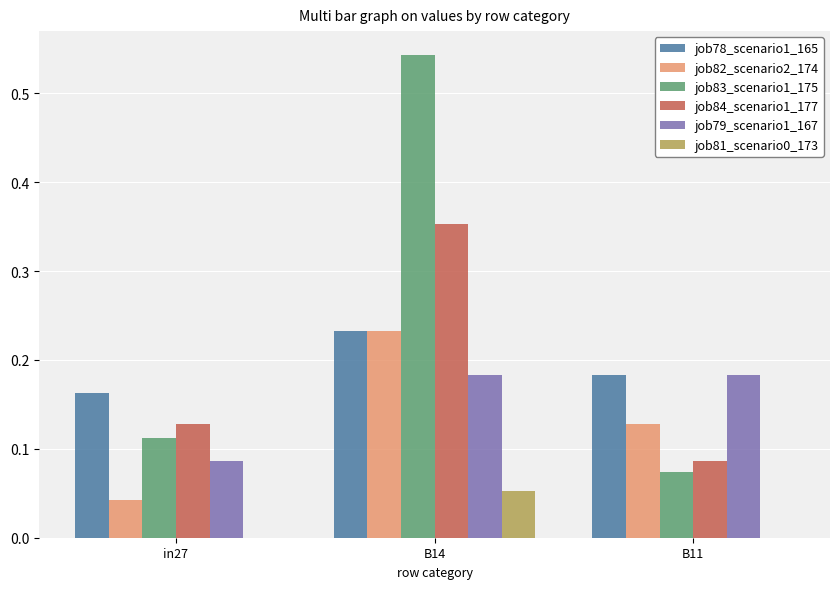

Which series has the largest range (max minus min)?

job83_scenario1_175